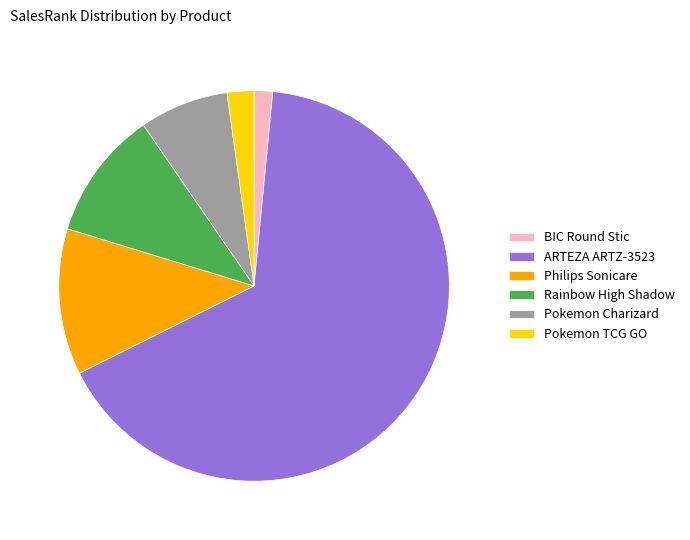

Does Pokemon TCG GO represent more than half of the total?

No